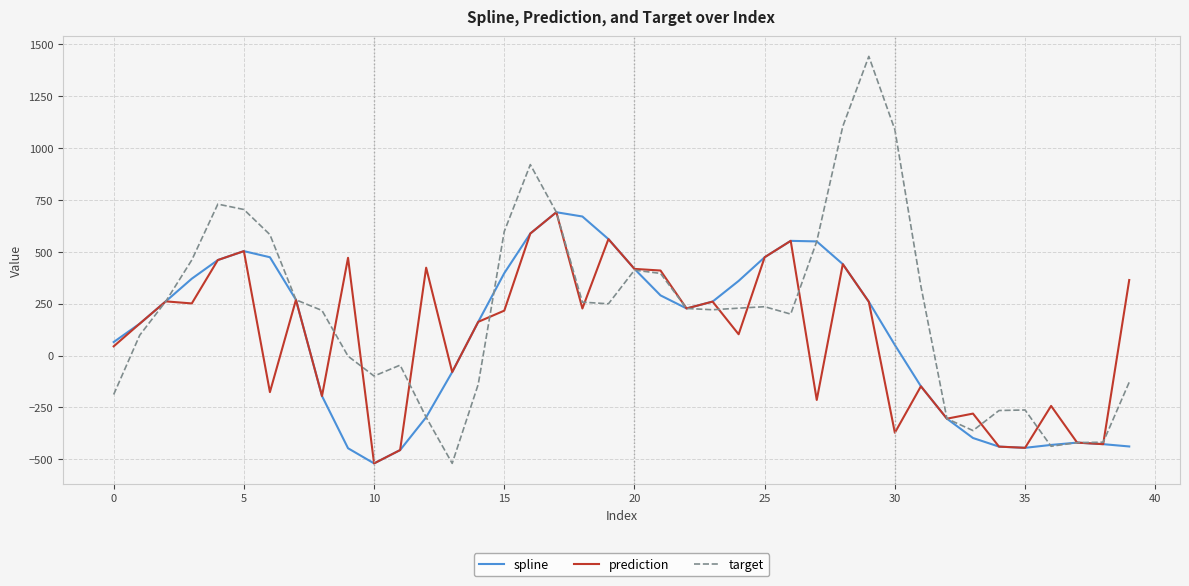

Which series has the largest total across all categories?

target